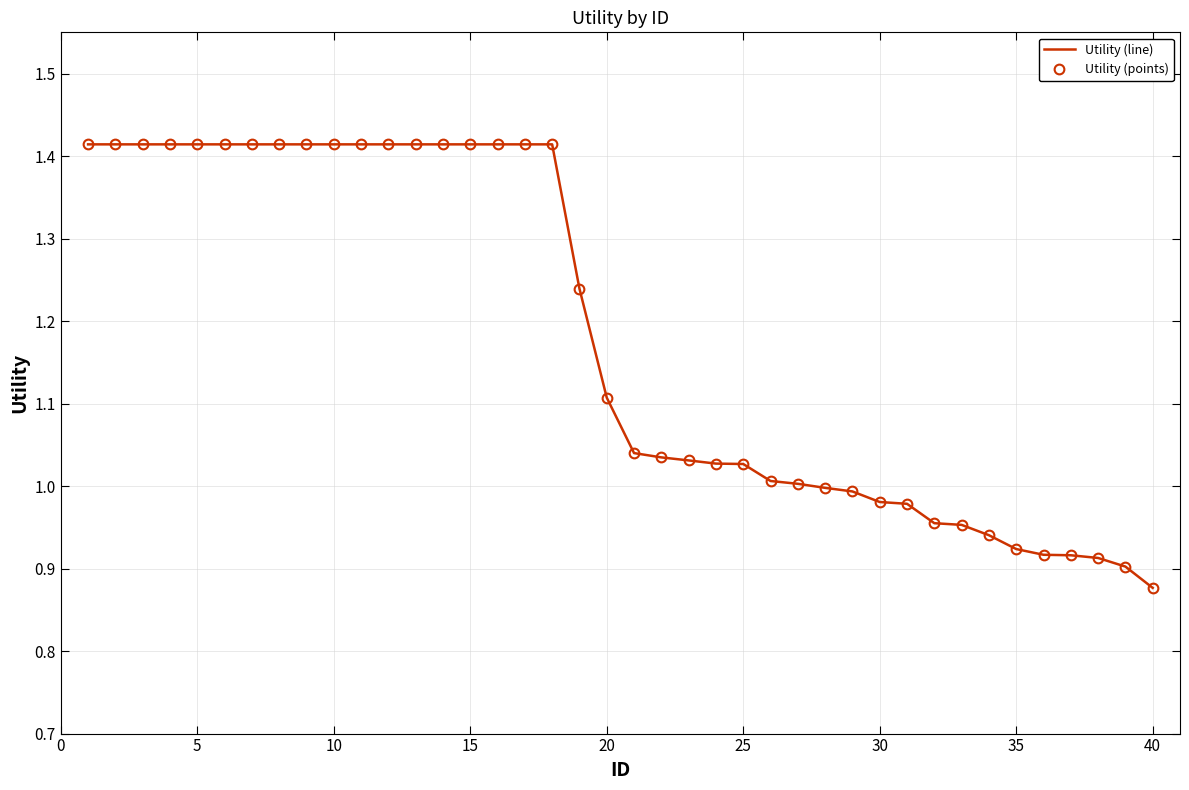

Reading left to right, what are all the values shown in this chart?

Utility (line): 1.4	1.4	1.4	1.4	1.4	1.4	1.4	1.4	1.4	1.4	1.4	1.4	1.4	1.4	1.4	1.4	1.4	1.4	1.2	1.1	1.0	1.0	1.0	1.0	1.0	1.0	1.0	1.0	1.0	1.0	1.0	1.0	1.0	0.9	0.9	0.9	0.9	0.9	0.9	0.9
Utility (points): 1.4	1.4	1.4	1.4	1.4	1.4	1.4	1.4	1.4	1.4	1.4	1.4	1.4	1.4	1.4	1.4	1.4	1.4	1.2	1.1	1.0	1.0	1.0	1.0	1.0	1.0	1.0	1.0	1.0	1.0	1.0	1.0	1.0	0.9	0.9	0.9	0.9	0.9	0.9	0.9